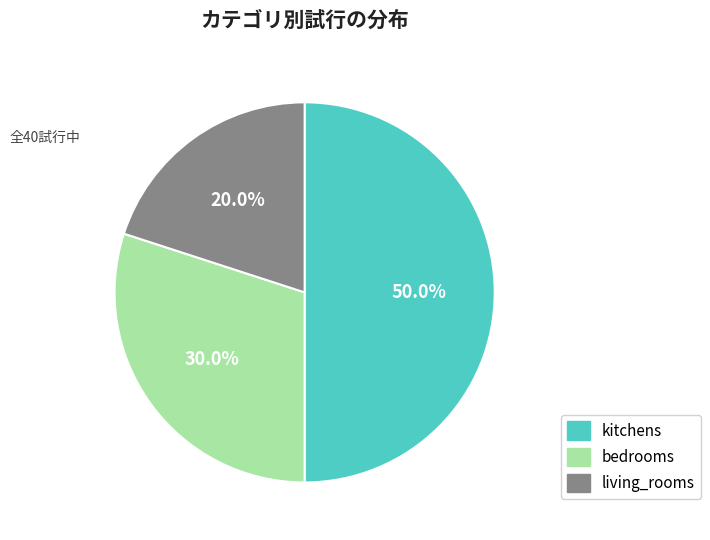

To the nearest percent, what portion does living_rooms represent?

20%